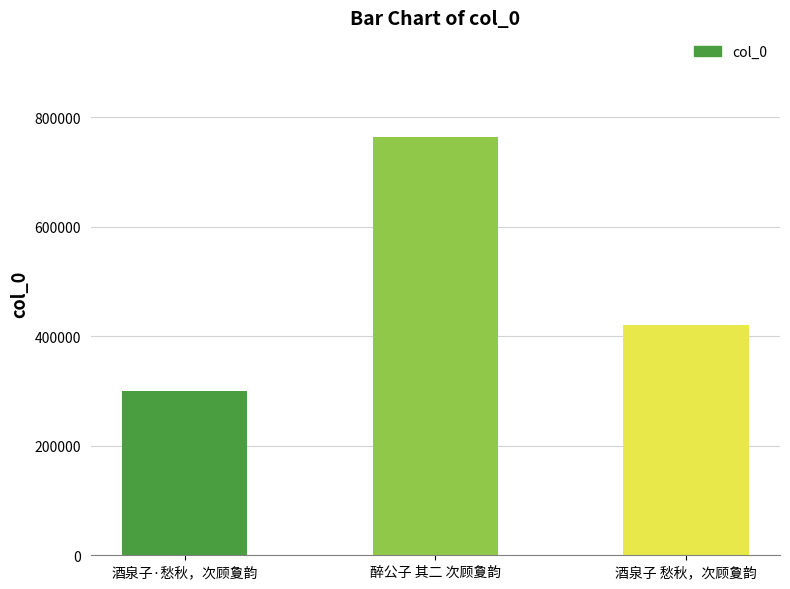

What is the difference between the values at 酒泉子 愁秋，次顾夐韵 and 醉公子 其二 次顾夐韵?

342981